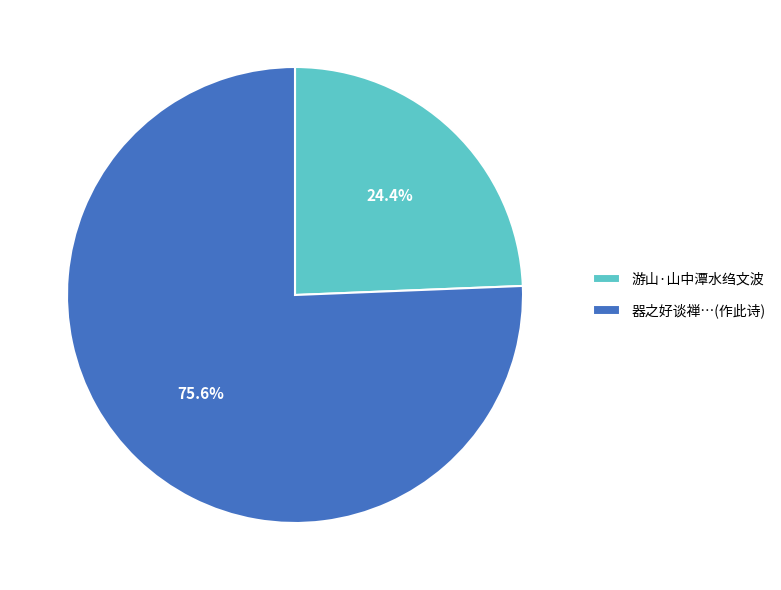

Rank the categories by value from lowest to highest.

游山·山中潭水绉文波, 器之好谈禅…(作此诗)